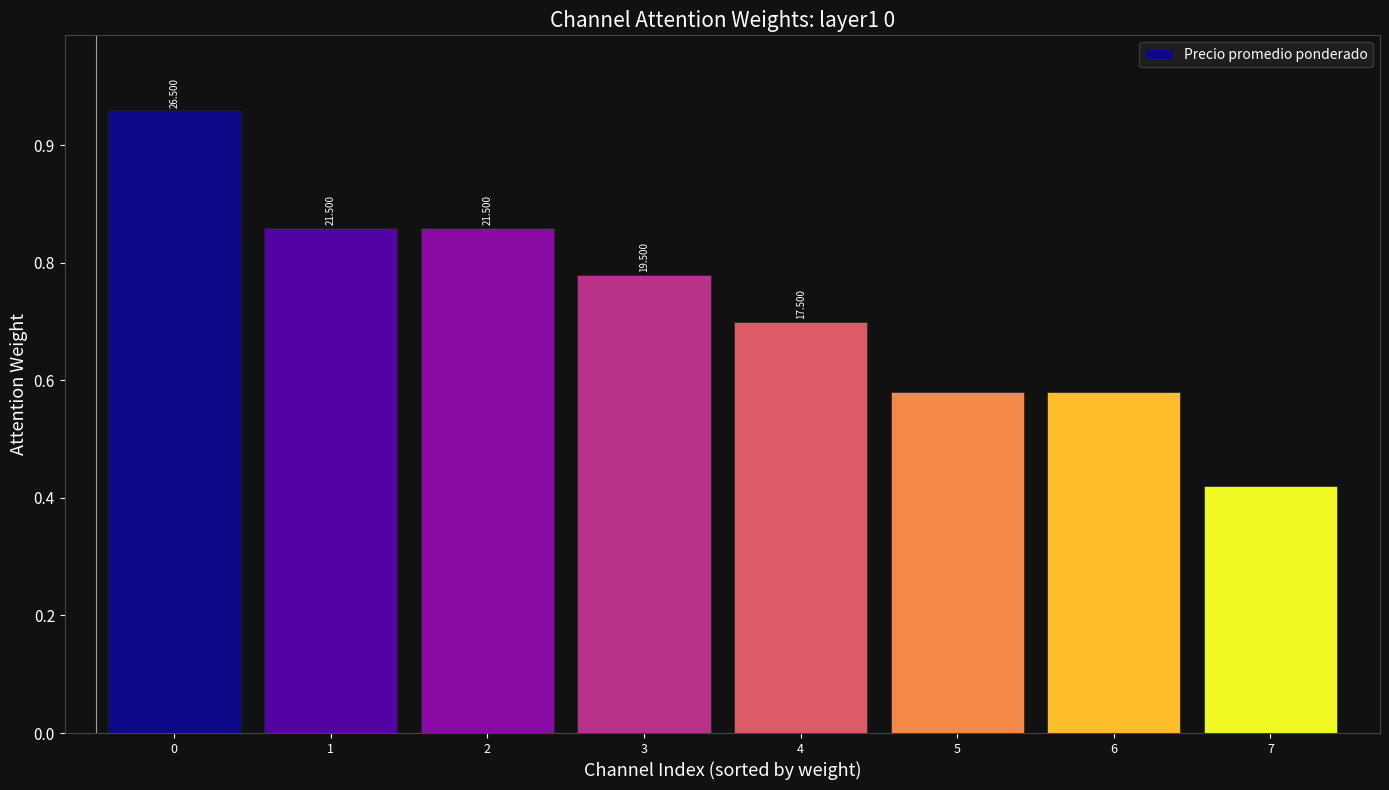

How many values are between 14500 and 21500?

6